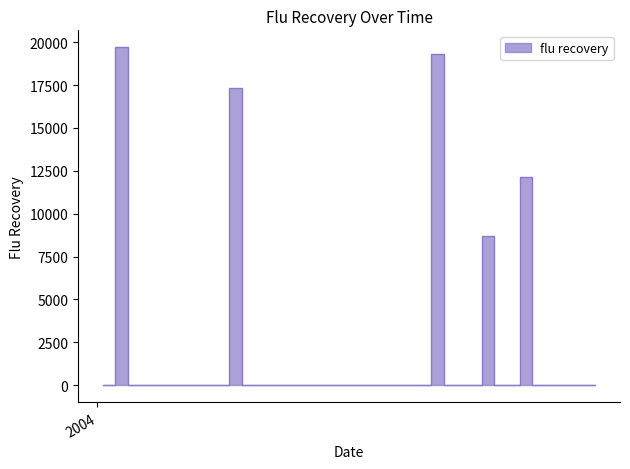

The chart shows a value of -7916.6 at 2004-01-18. True or false?

False